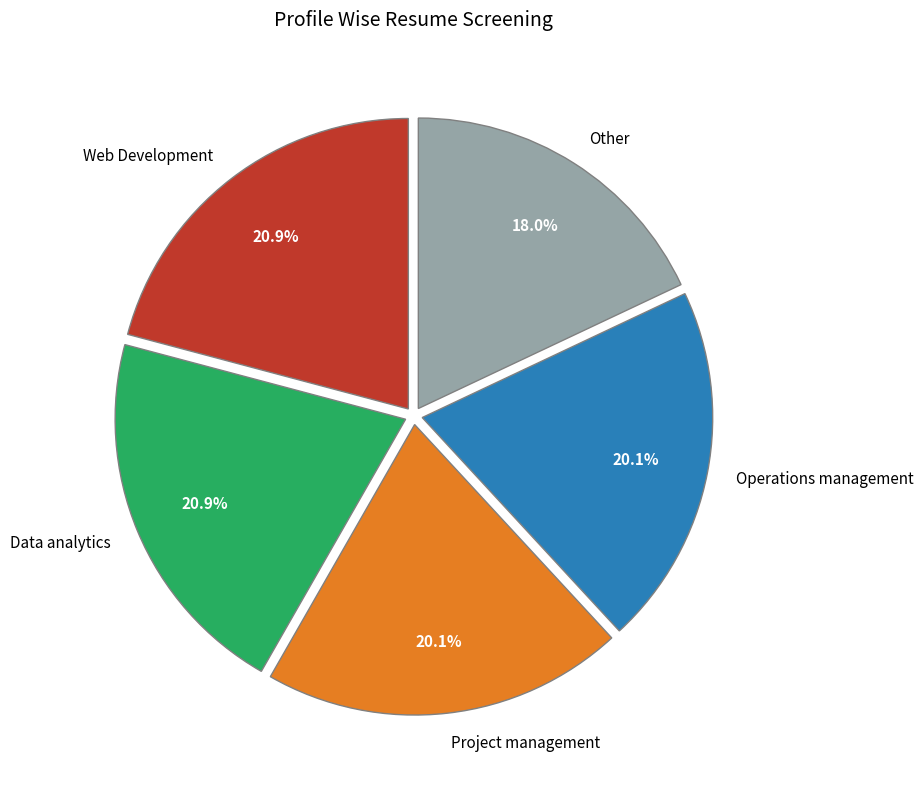

Which slice is the smallest?

Other